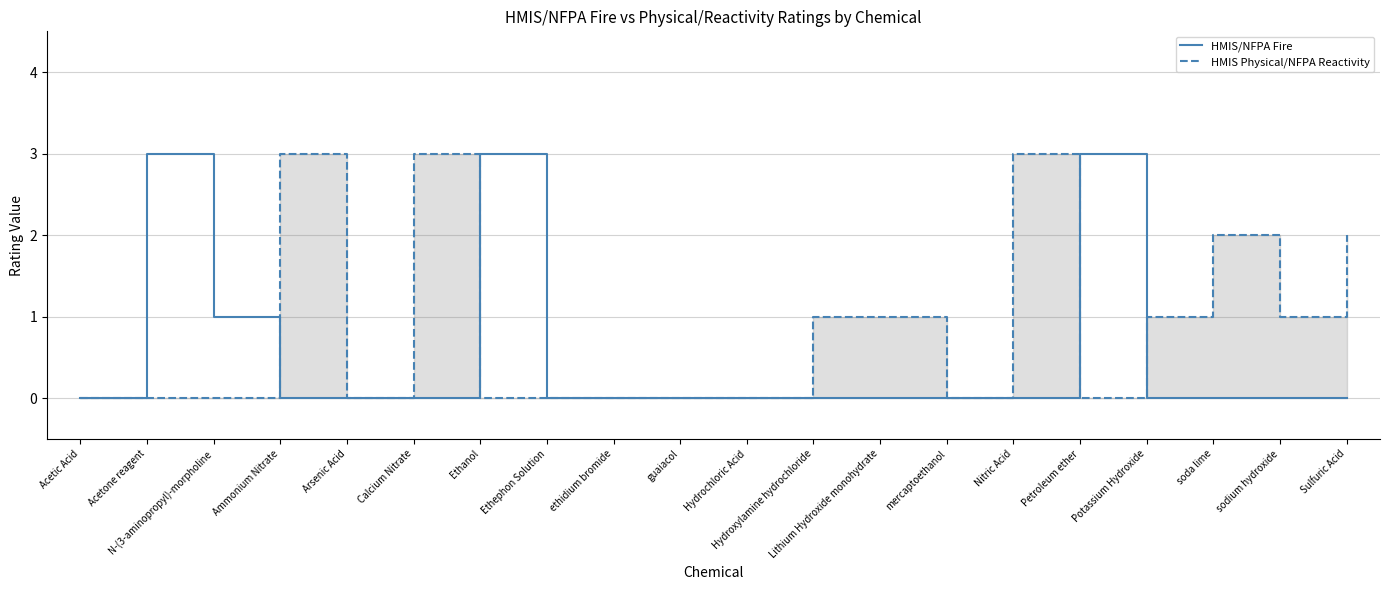

Count the number of data series in this chart.

2